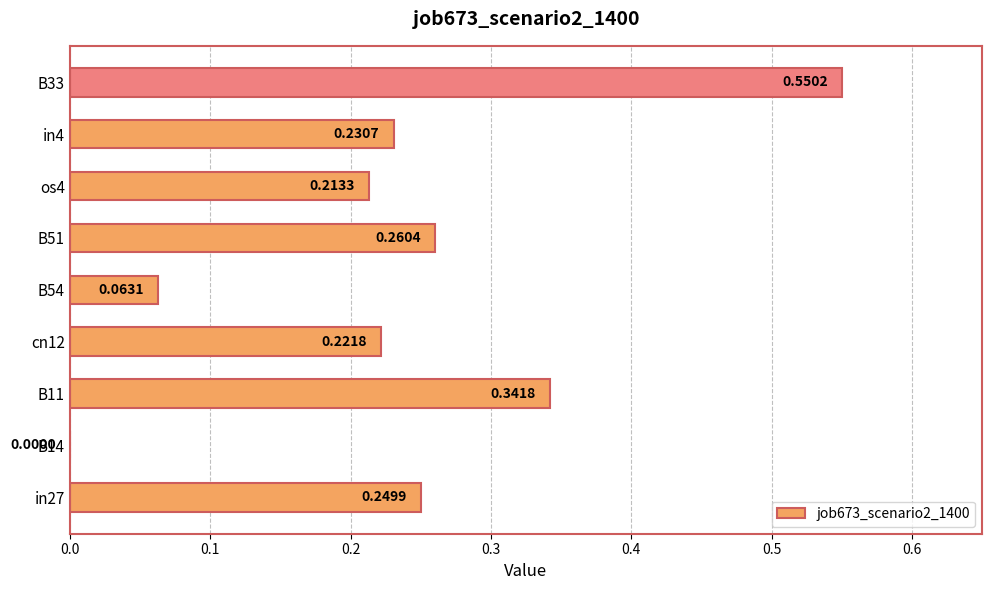

What is the sum of all values?

2.1